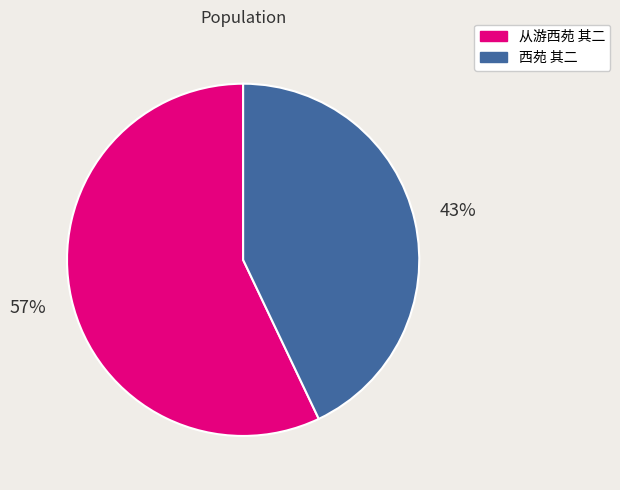

Which category has the biggest portion of the pie?

从游西苑 其二